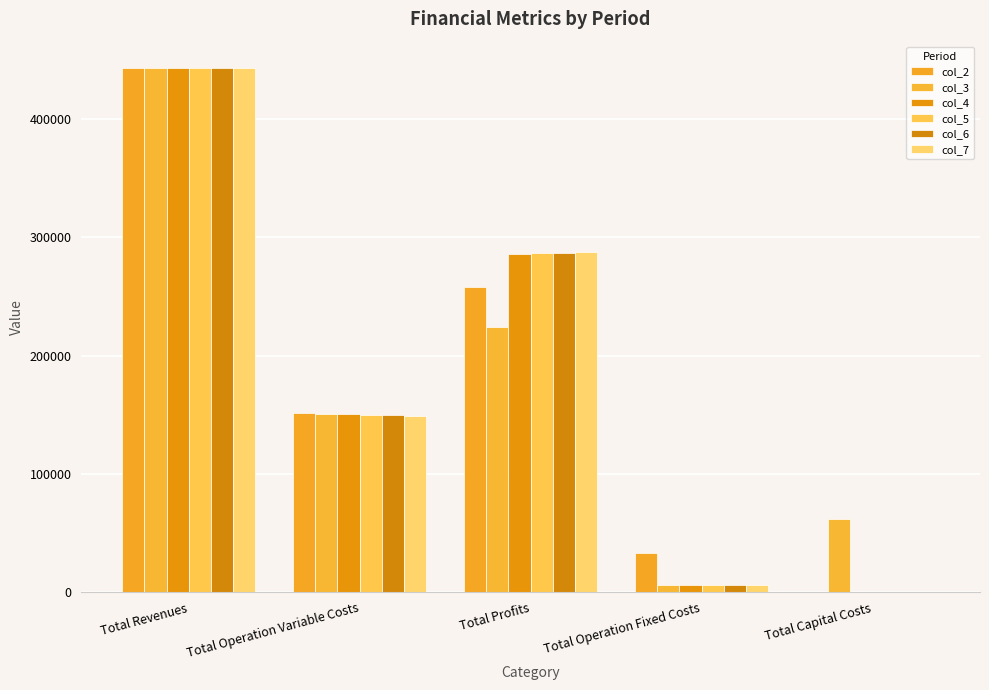

How many values in the col_3 series exceed 150866?

3